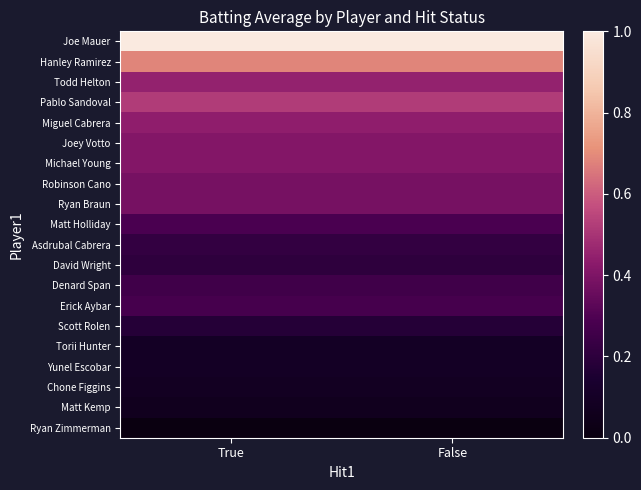

Rank the series at False from lowest to highest value.

Ryan Zimmerman, Matt Kemp, Chone Figgins, Torii Hunter, Yunel Escobar, Scott Rolen, David Wright, Asdrubal Cabrera, Denard Span, Erick Aybar, Matt Holliday, Robinson Cano, Ryan Braun, Joey Votto, Michael Young, Miguel Cabrera, Todd Helton, Pablo Sandoval, Hanley Ramirez, Joe Mauer